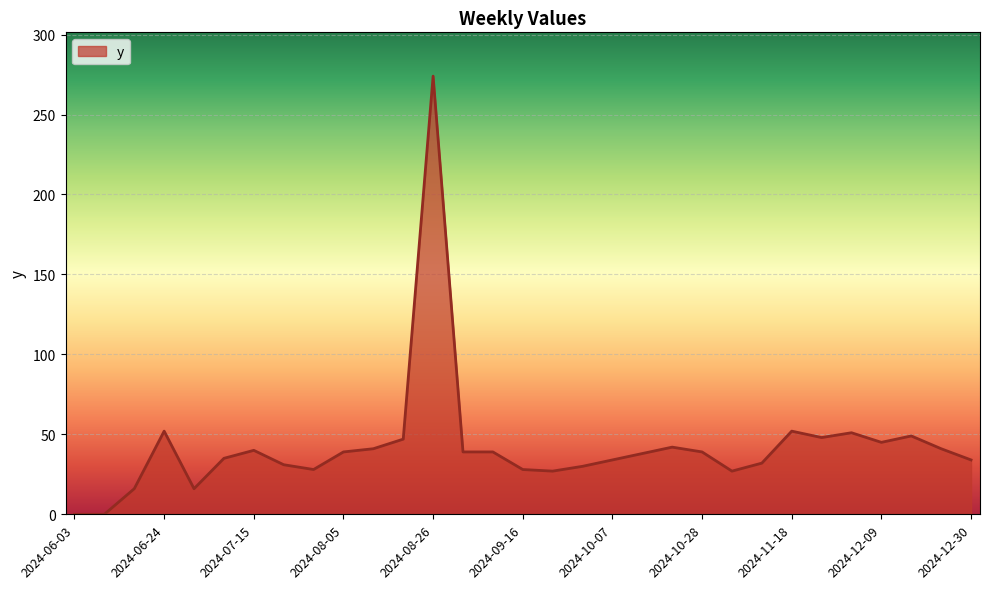

What is the greatest value displayed?

274